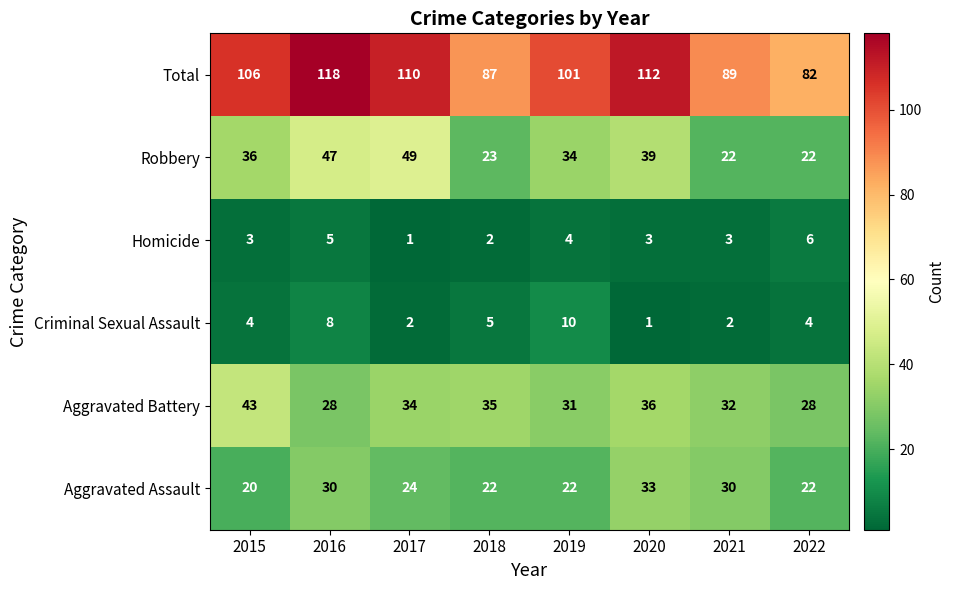

What is the difference between the maximum and minimum values in the Total series?

36